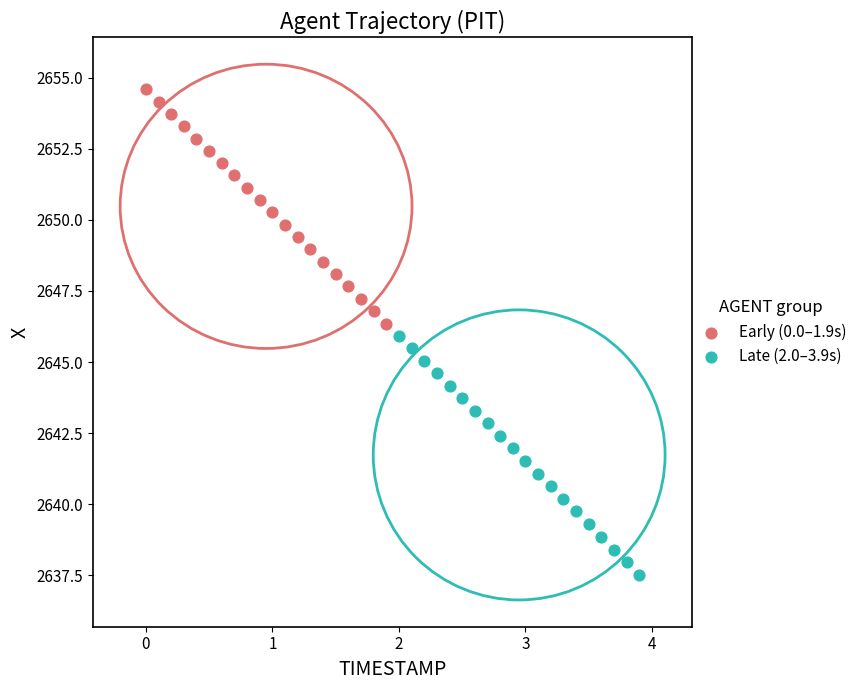

What are all the series names shown in the legend?

Early (0.0–1.9s), Late (2.0–3.9s)